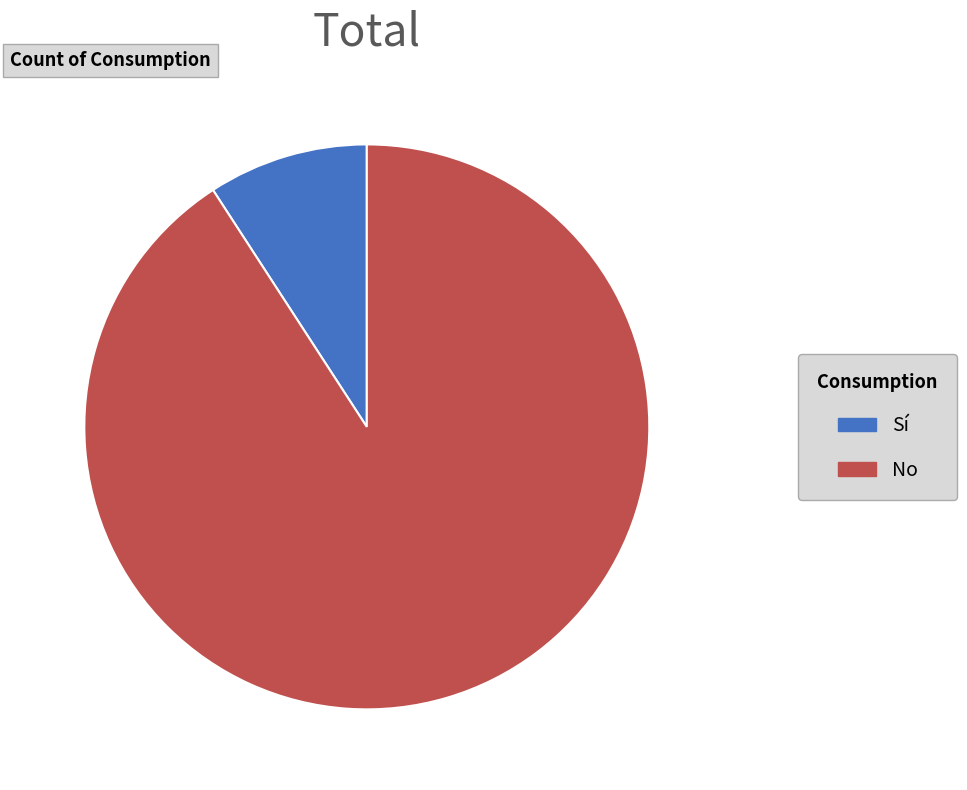

What is the ratio of the value at No to the value at Sí?

9.9